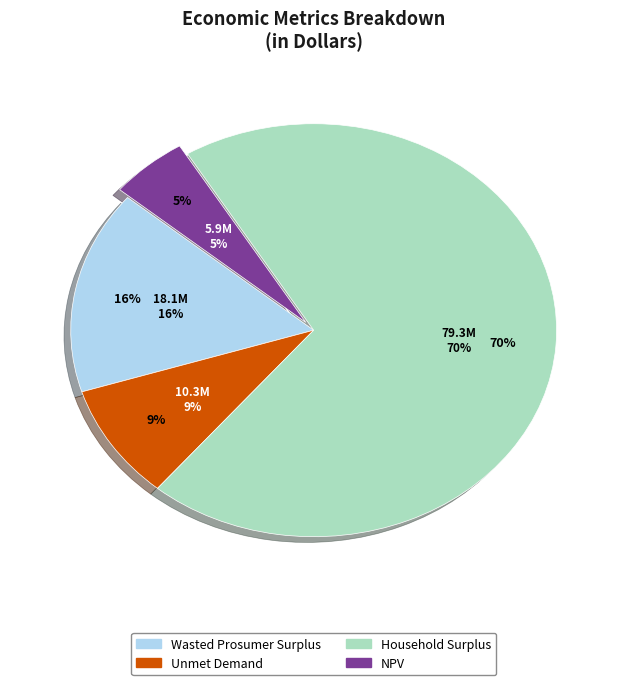

Which category accounts for the majority?

Household Surplus